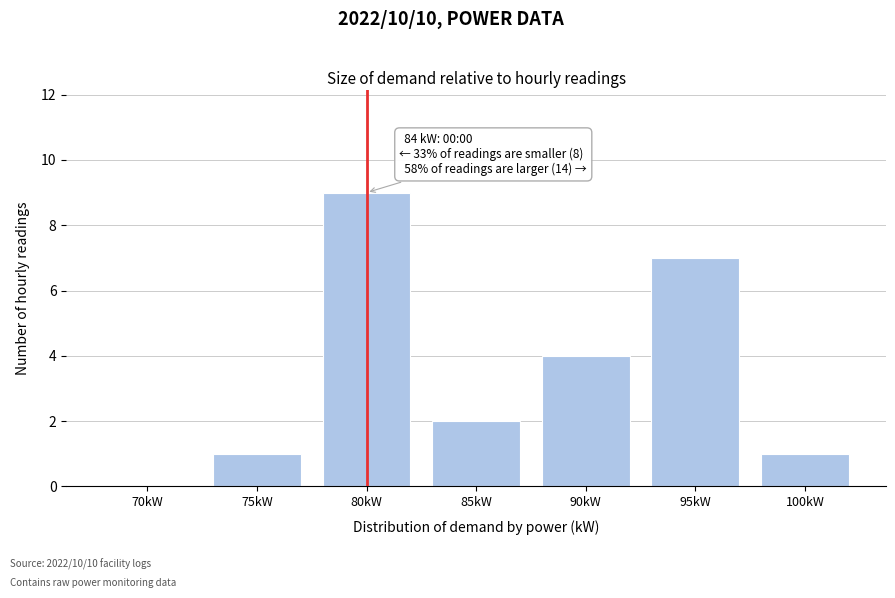

Reading left to right, what are all the values shown in this chart?

70kW=0	75kW=1	80kW=9	85kW=2	90kW=4	95kW=7	100kW=1